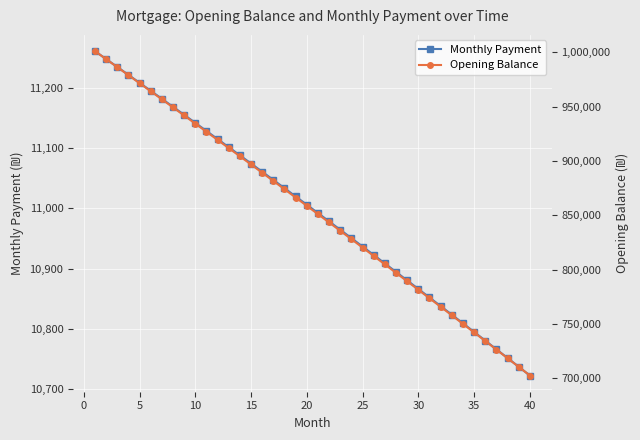

What is the lowest value of the Opening Balance series?

702533.2